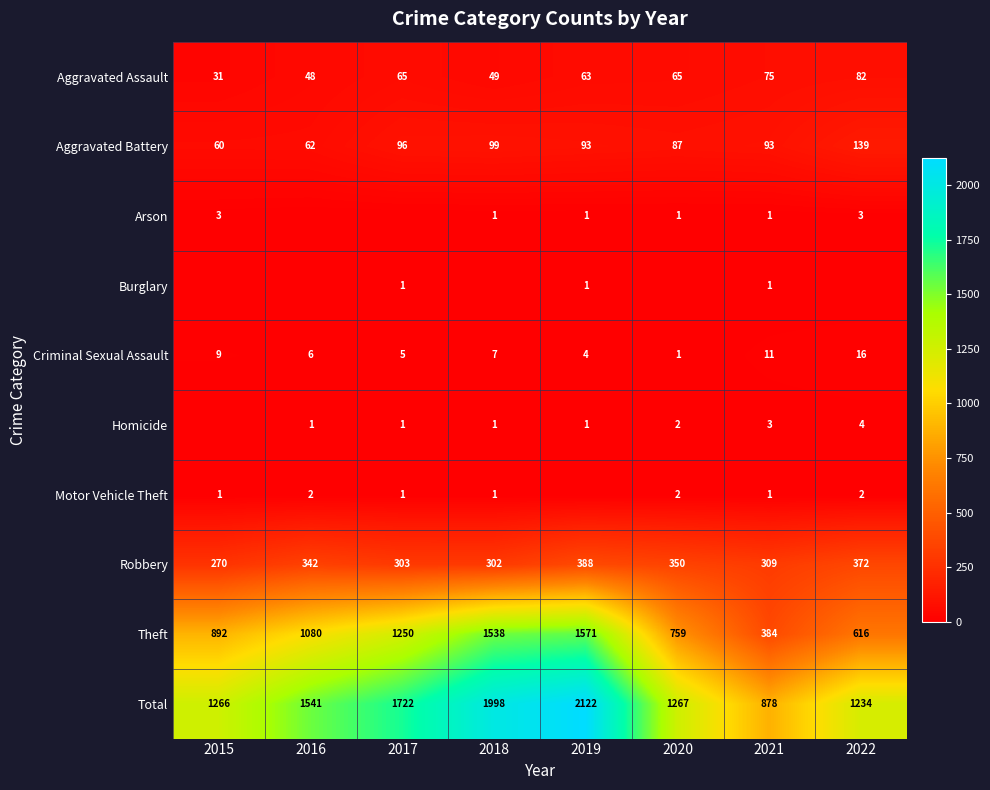

At which label does Robbery reach its minimum?

2015